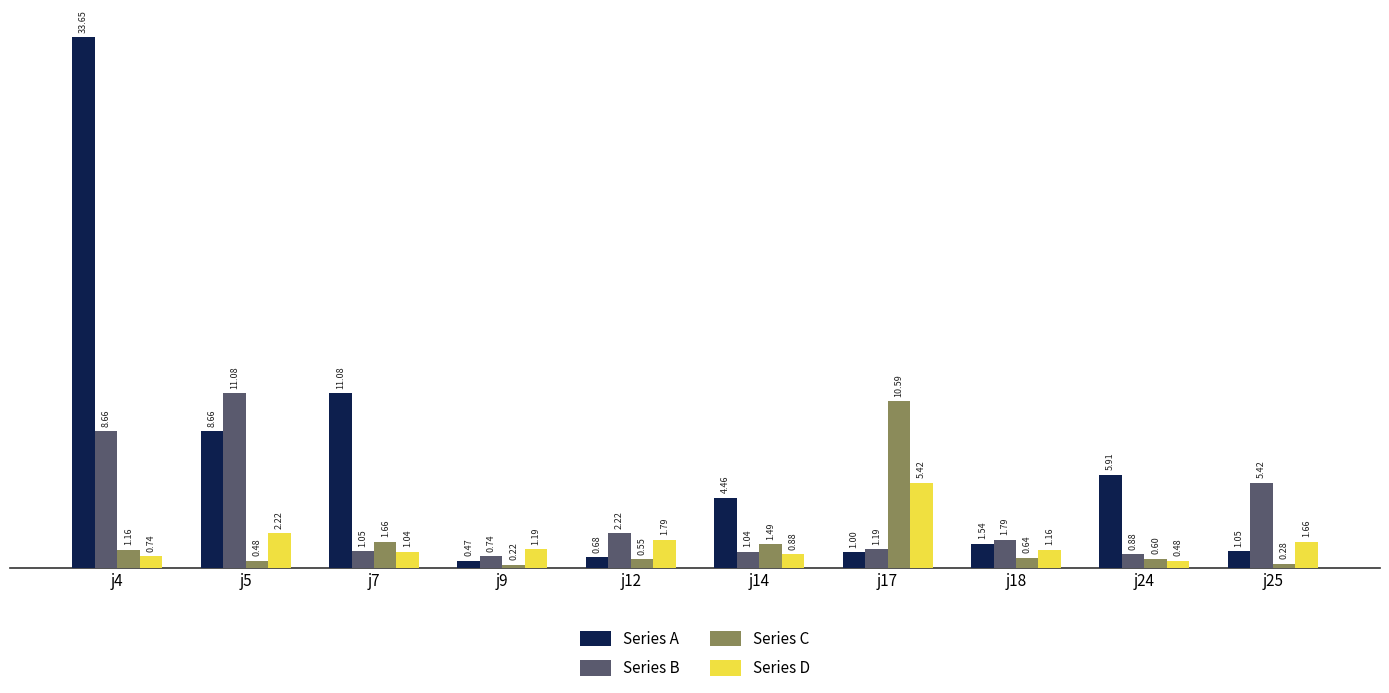

How many data points in Series D are above 1?

7